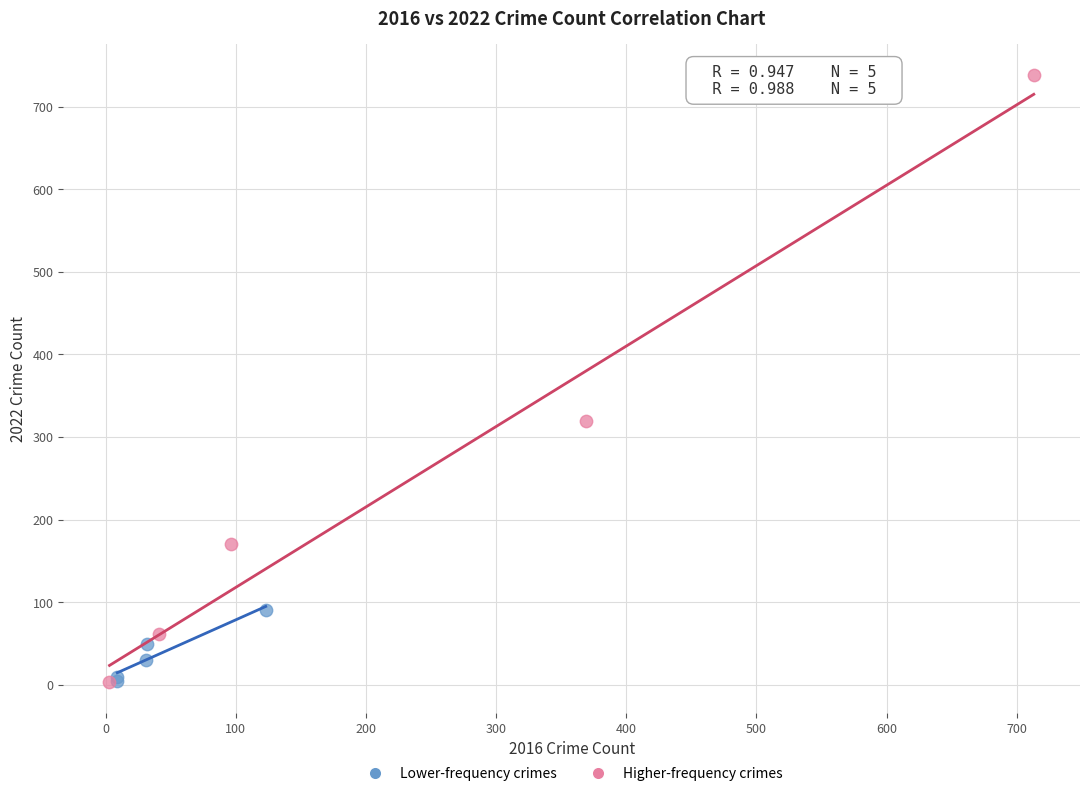

Which series has the widest spread of Y values?

Higher-frequency crimes